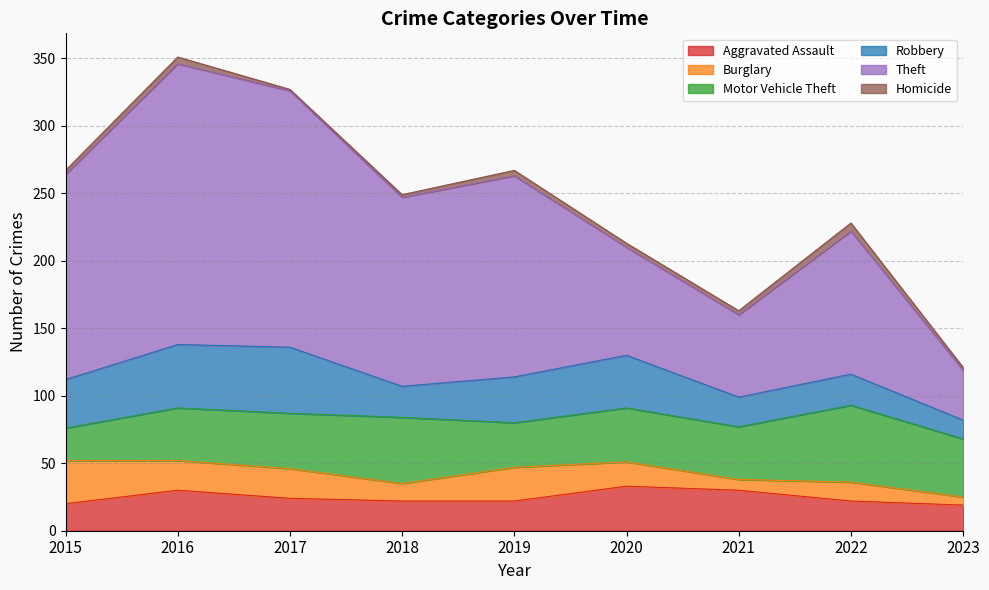

Reading left to right, list all the values displayed in this chart.

Aggravated Assault: 2015=20	2016=30	2017=24	2018=22	2019=22	2020=33	2021=30	2022=22	2023=19
Burglary: 2015=32	2016=22	2017=22	2018=13	2019=25	2020=18	2021=8	2022=14	2023=6
Motor Vehicle Theft: 2015=24	2016=39	2017=41	2018=49	2019=33	2020=40	2021=39	2022=57	2023=43
Robbery: 2015=36	2016=47	2017=49	2018=23	2019=34	2020=39	2021=22	2022=23	2023=14
Theft: 2015=152	2016=208	2017=190	2018=140	2019=149	2020=80	2021=61	2022=106	2023=37
Homicide: 2015=3	2016=5	2017=1	2018=2	2019=4	2020=3	2021=3	2022=6	2023=2